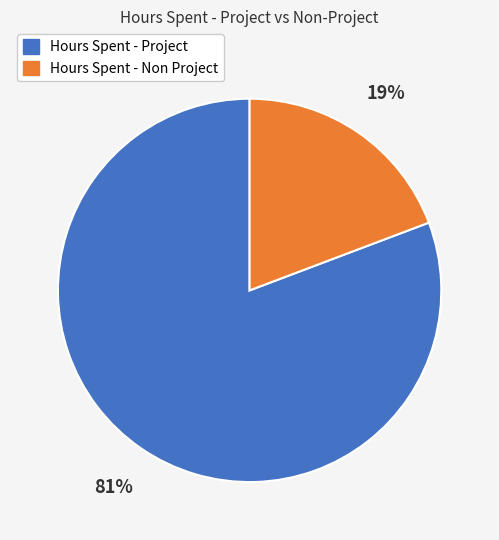

To the nearest percent, what is the difference between the largest and smallest slice percentages?

62%